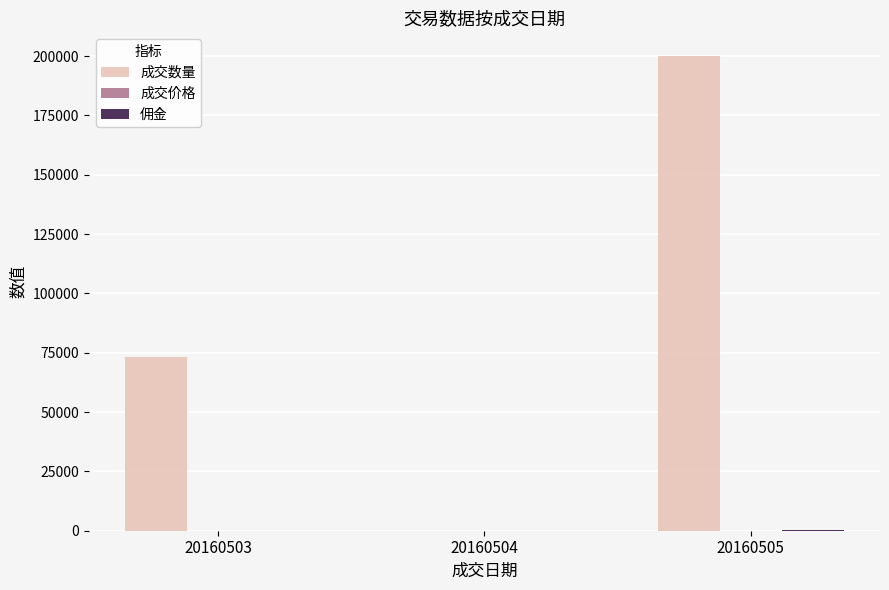

What is the sum of all 成交数量 values?

273012.0